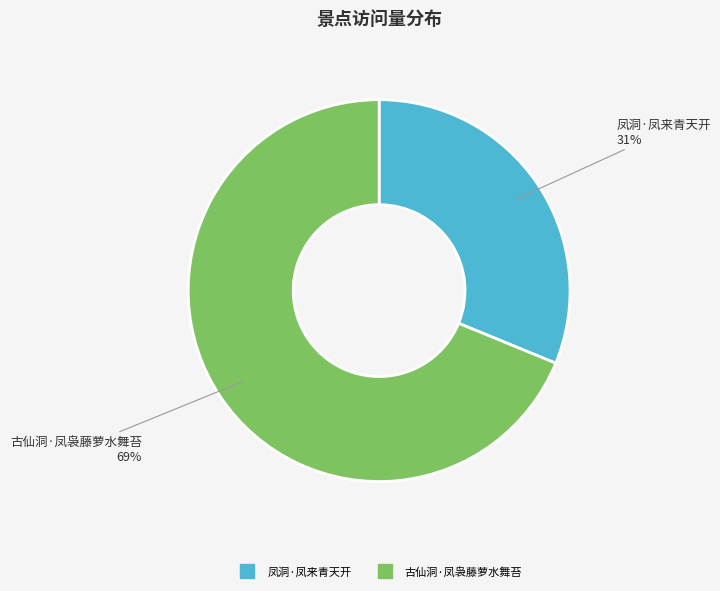

Is the sum of 古仙洞·凤袅藤萝水舞苔 and 凤洞·凤来青天开 greater than half?

Yes